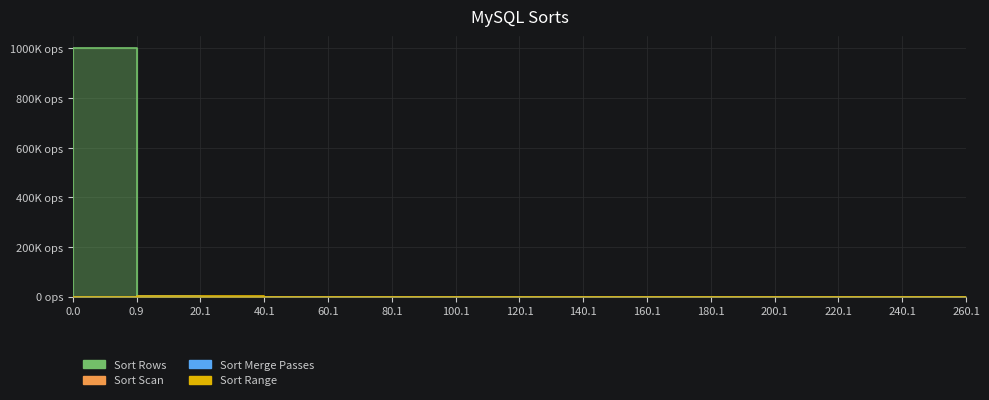

At which label does Sort Scan reach its peak?

20.1